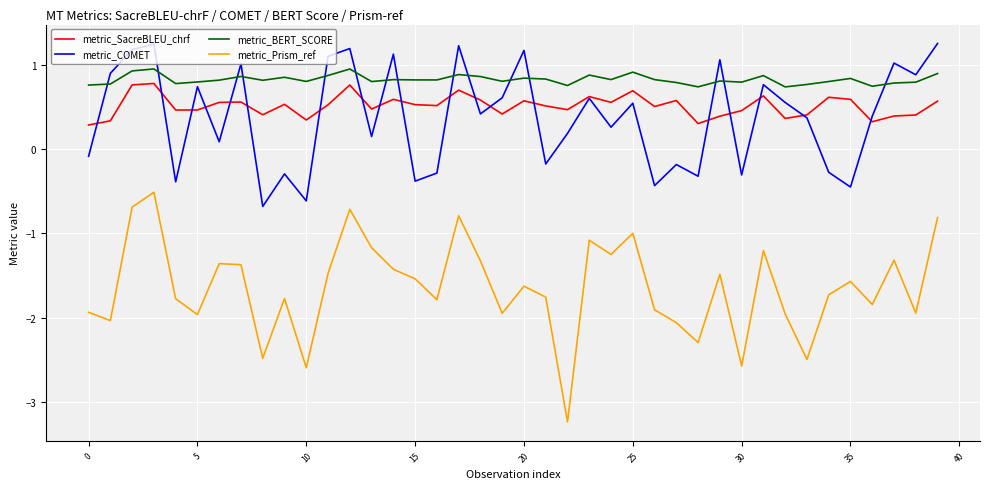

What is the maximum value for metric_SacreBLEU_chrf?

0.8